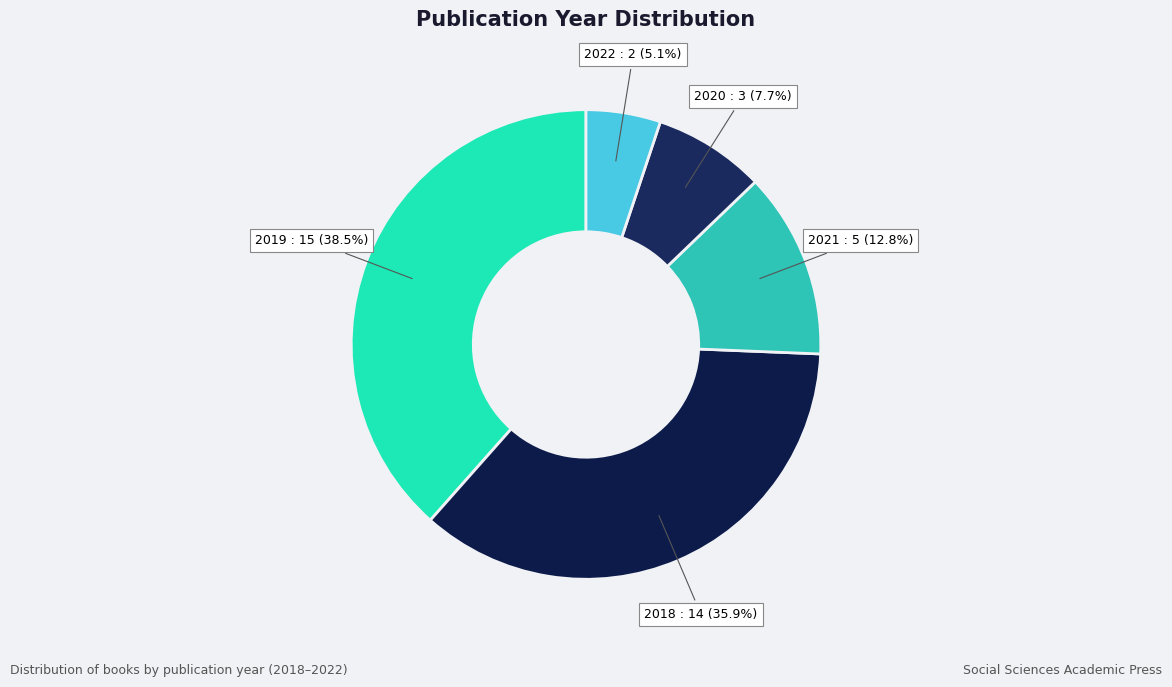

Does 2020 account for over 50% of the chart?

No